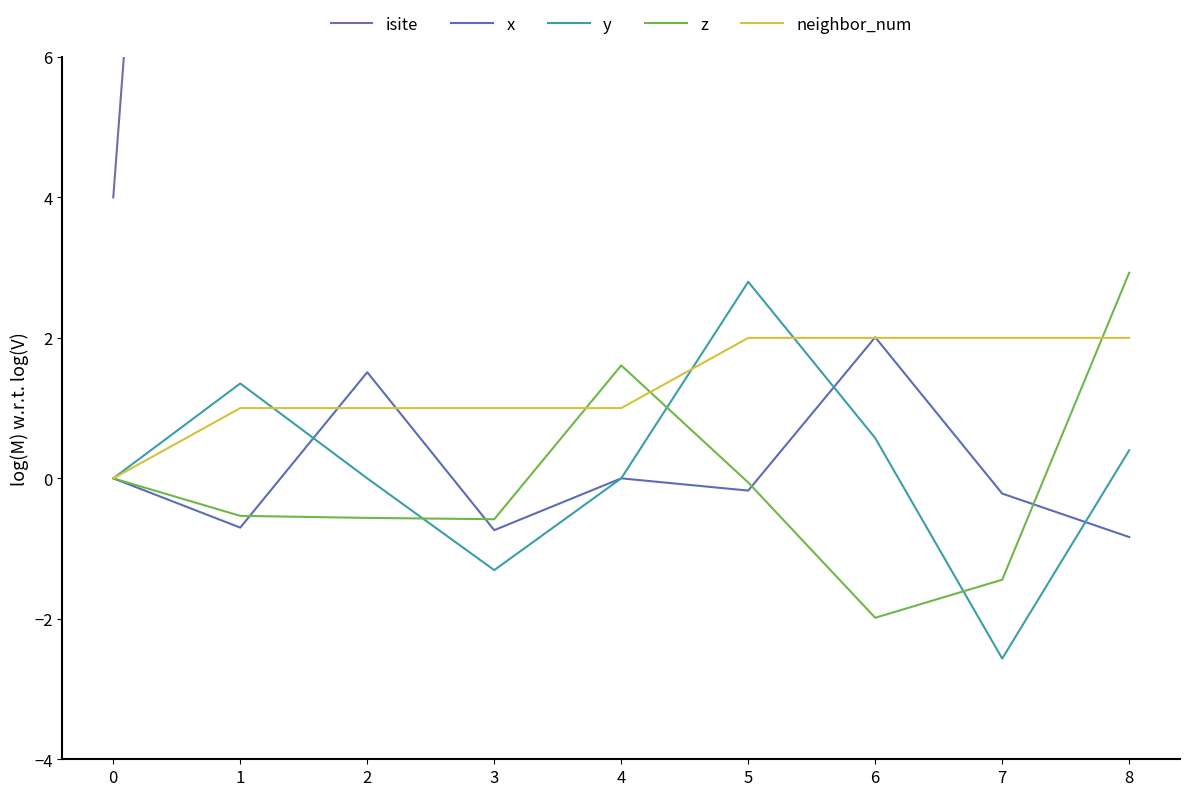

The neighbor_num series shows 2.8 at 6. True or false?

False